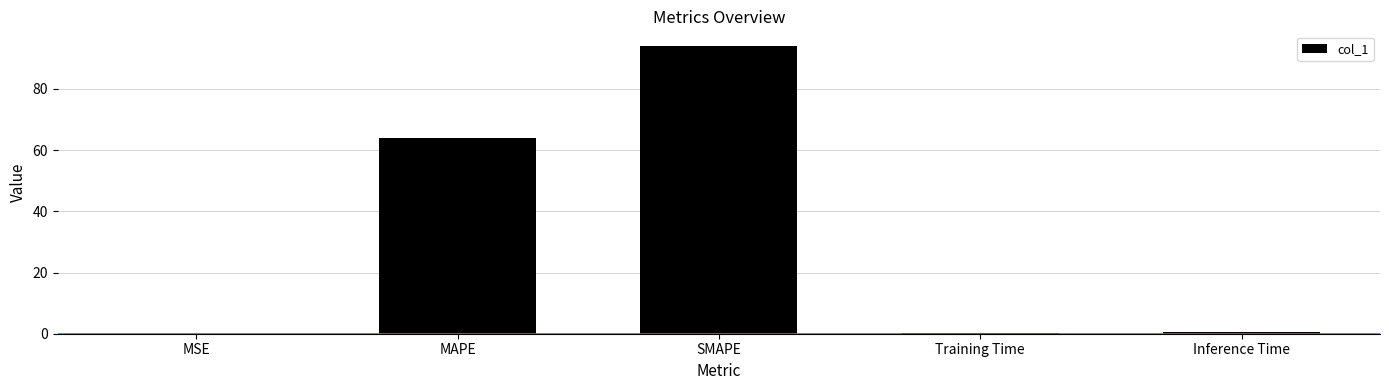

What is the sum of all values?

158.9